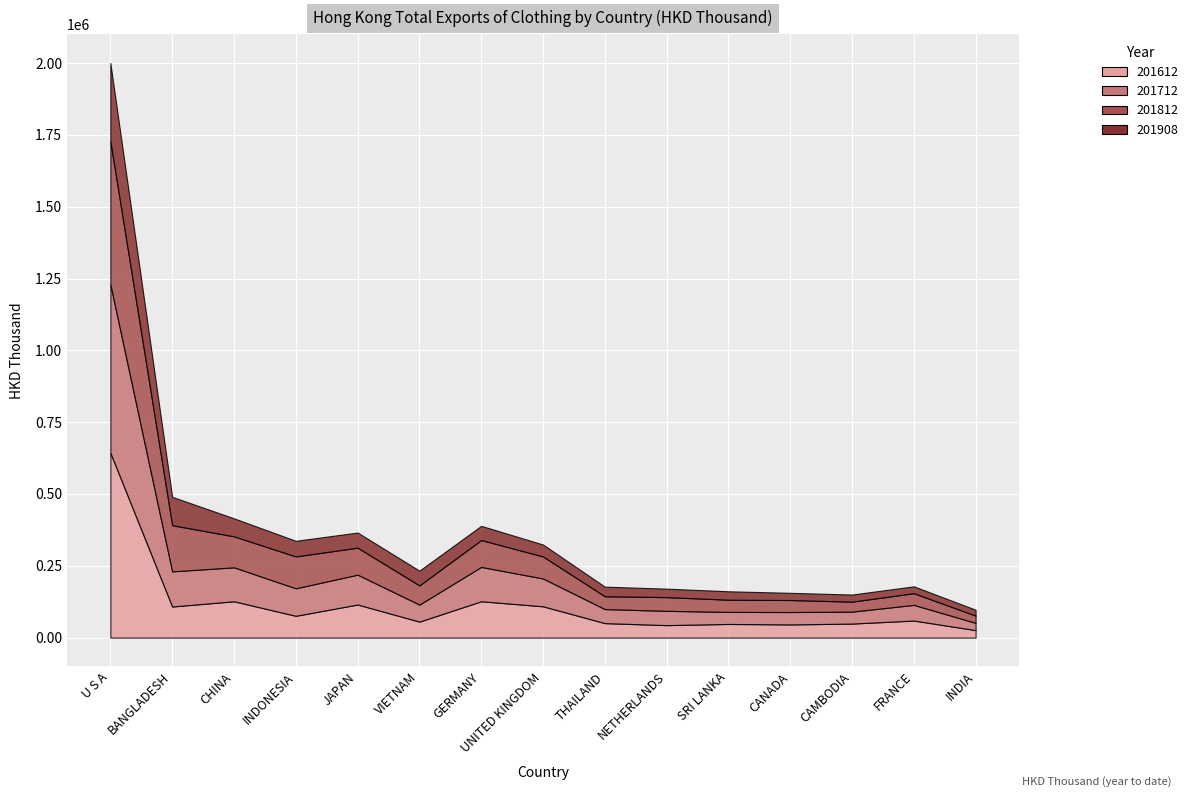

Which category has the highest value in the 201712 series?

U S A